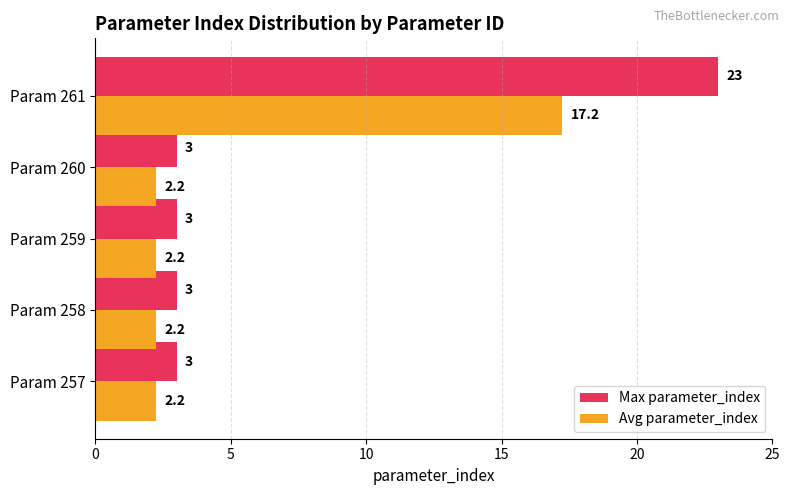

Which series has the widest spread of values?

Max parameter_index